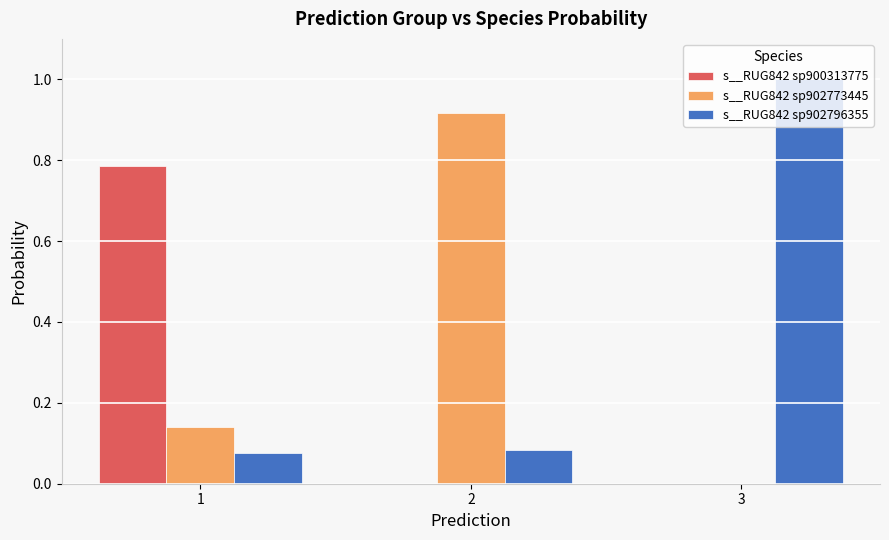

How many data points does each series have?

3